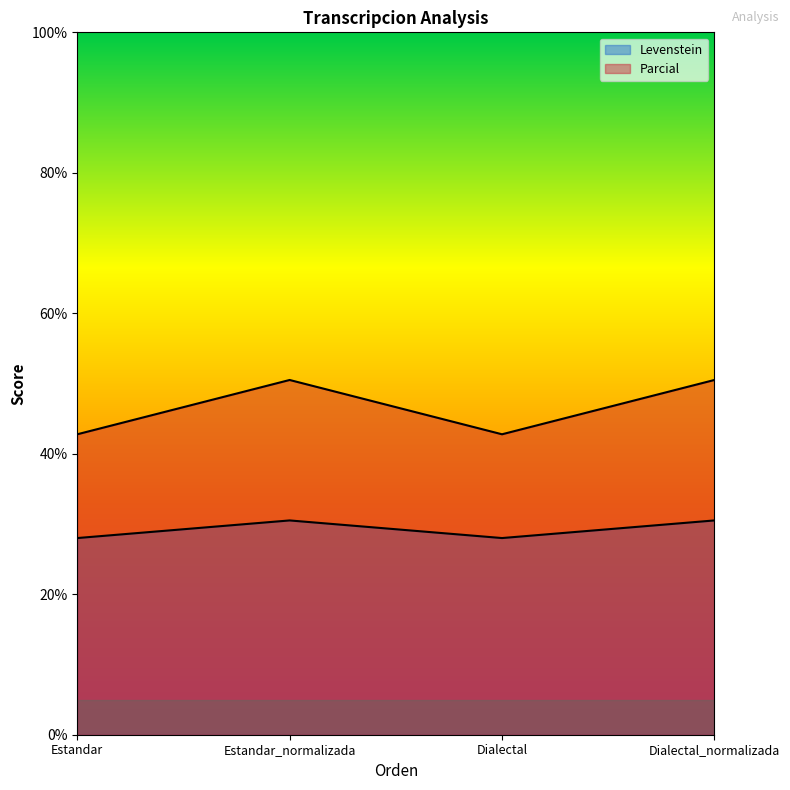

Reading right to left, transcribe all the data shown in this chart.

Levenstein: Dialectal_normalizada=30.5	Dialectal=28.0	Estandar_normalizada=30.5	Estandar=28.0
Parcial: Dialectal_normalizada=50.5	Dialectal=42.8	Estandar_normalizada=50.5	Estandar=42.8